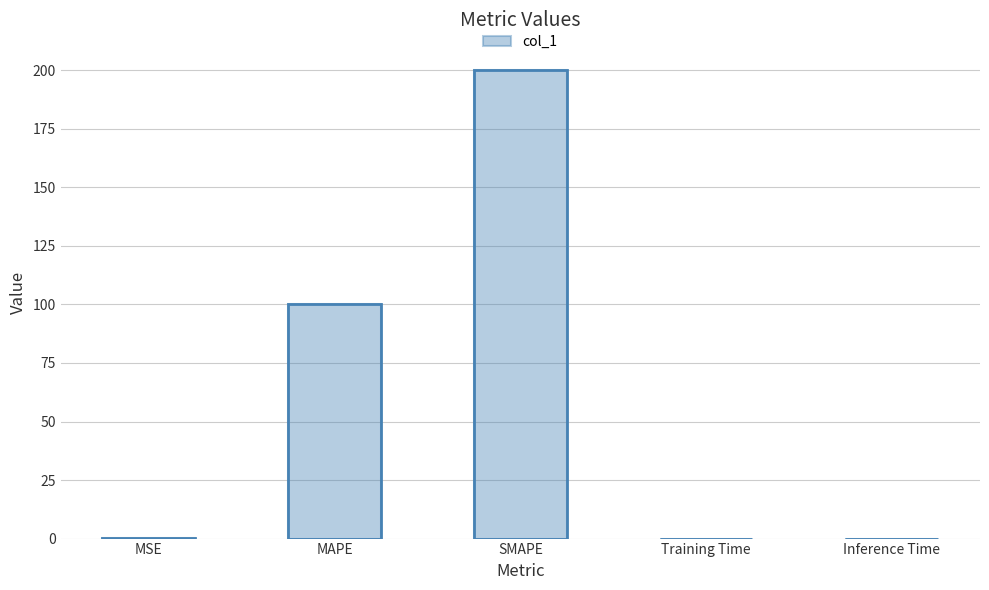

Rank the categories by value from highest to lowest.

SMAPE, MAPE, MSE, Inference Time, Training Time